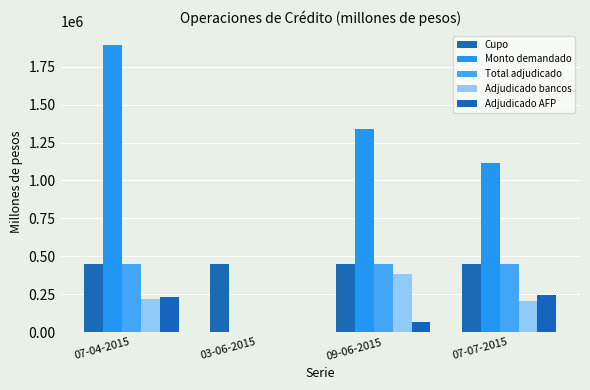

Which series has the largest total across all categories?

Monto demandado